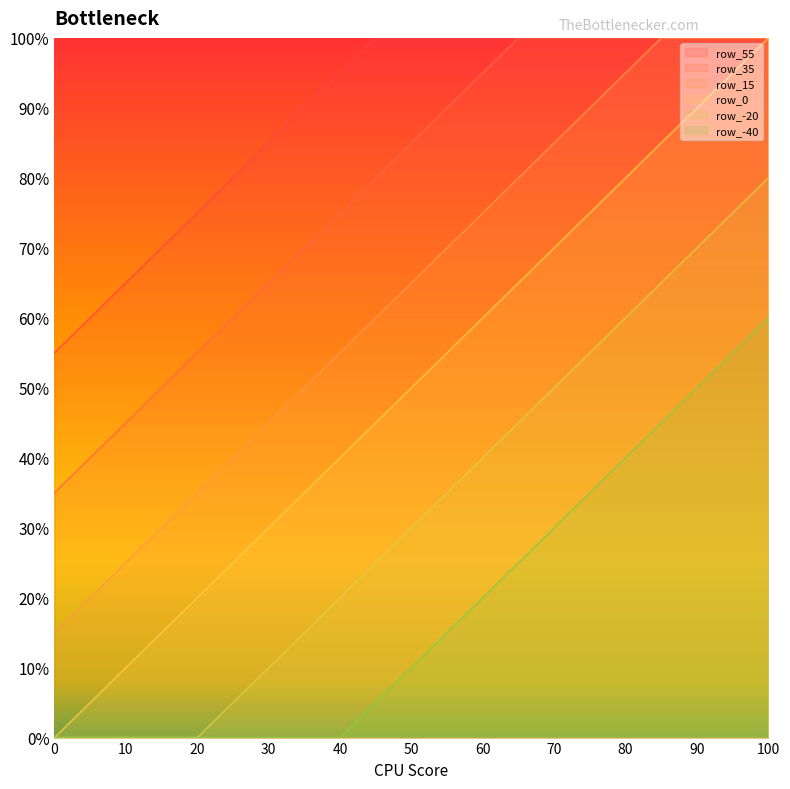

What is the value of the row_55 point at the 16th from the left?

1.0